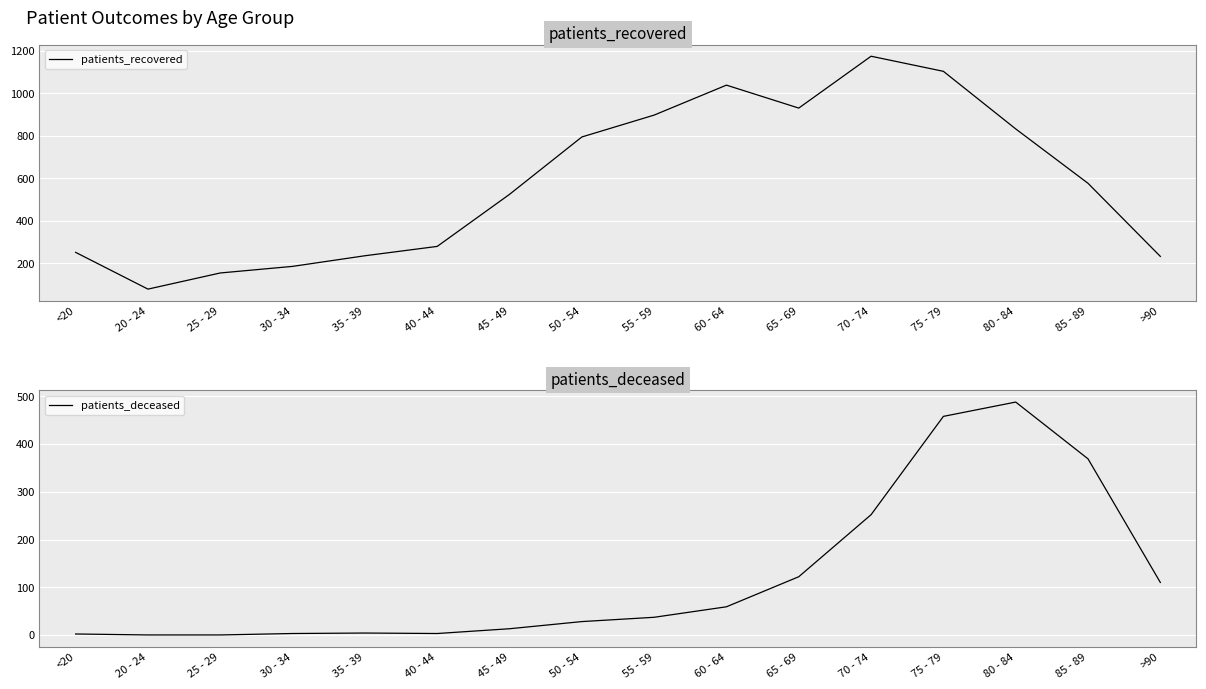

Reading left to right, transcribe all the data shown in this chart.

patients_recovered: <20=251	20 - 24=78	25 - 29=154	30 - 34=185	35 - 39=235	40 - 44=279	45 - 49=524	50 - 54=794	55 - 59=897	60 - 64=1038	65 - 69=930	70 - 74=1174	75 - 79=1103	80 - 84=832	85 - 89=576	>90=232
patients_deceased: <20=2	20 - 24=0	25 - 29=0	30 - 34=3	35 - 39=4	40 - 44=3	45 - 49=13	50 - 54=28	55 - 59=37	60 - 64=59	65 - 69=122	70 - 74=252	75 - 79=458	80 - 84=488	85 - 89=369	>90=110